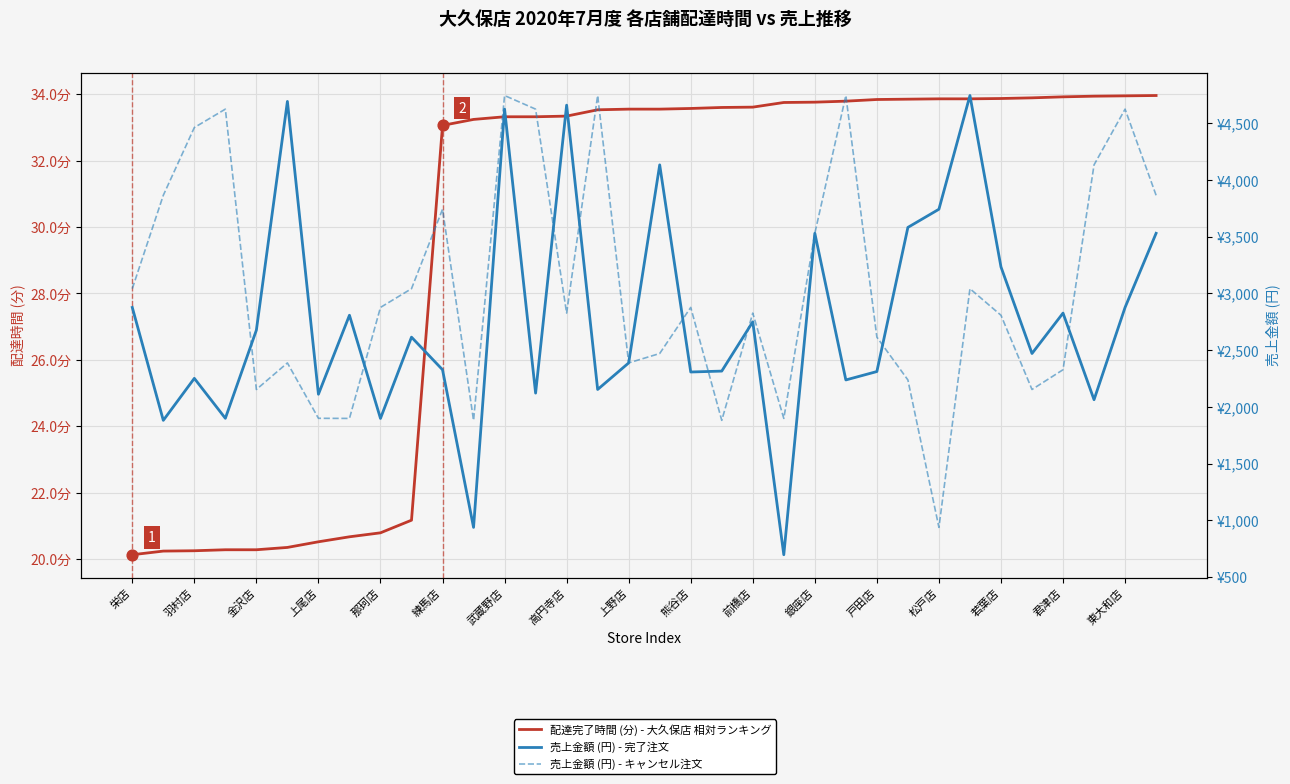

What are all the series names shown in the legend?

配達完了時間 (分) - 大久保店 相対ランキング, 売上金額 (円) - 完了注文, 売上金額 (円) - キャンセル注文